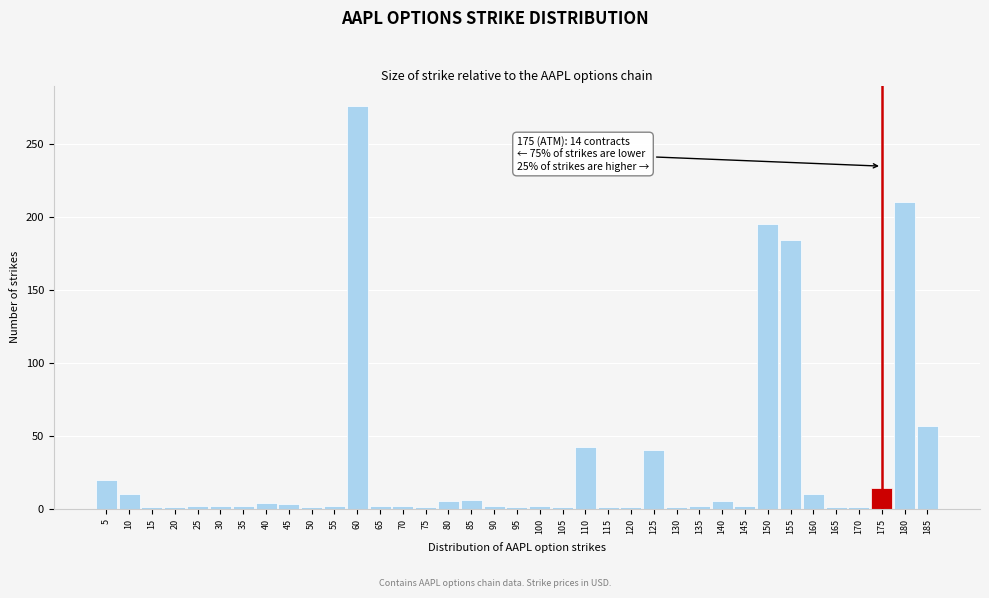

At which category does the chart reach its peak across all series?

60